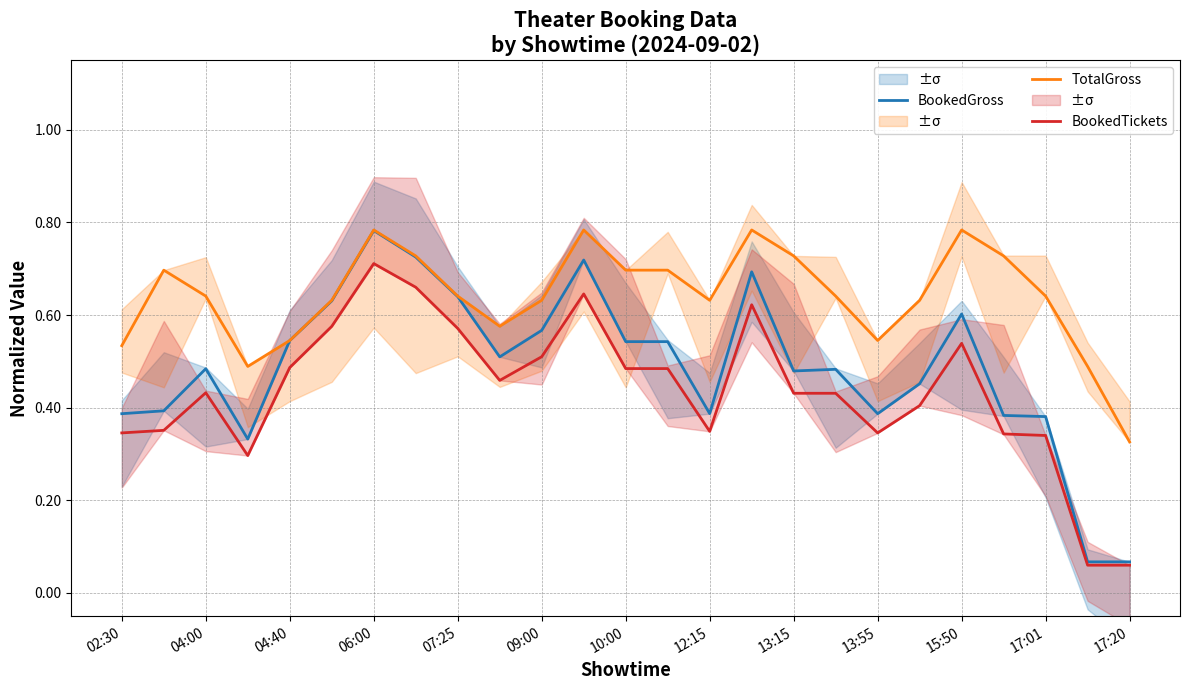

Which category has the lowest value in the TotalGross series?

17:20